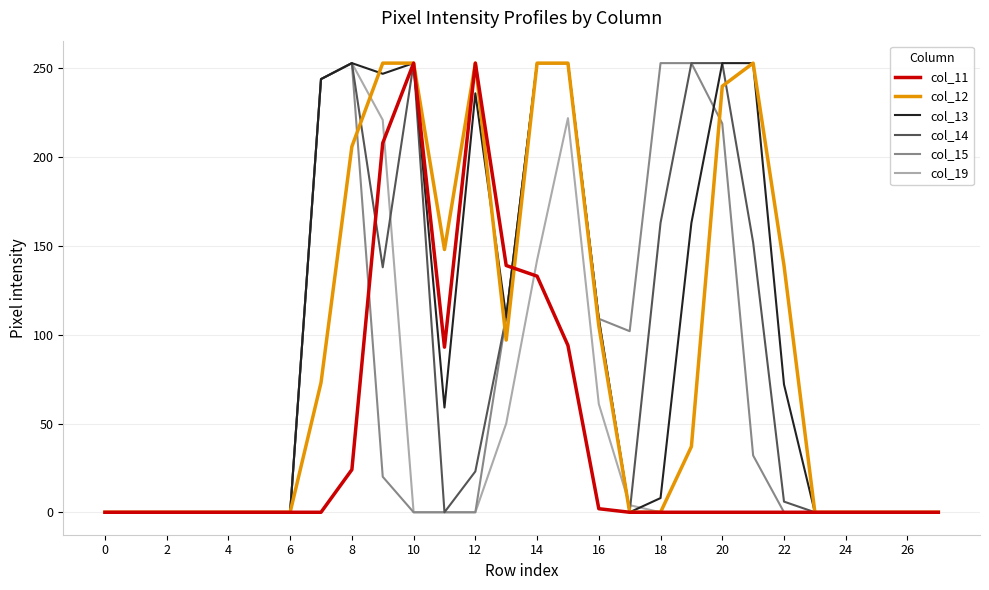

What is the maximum value shown in the chart?

253